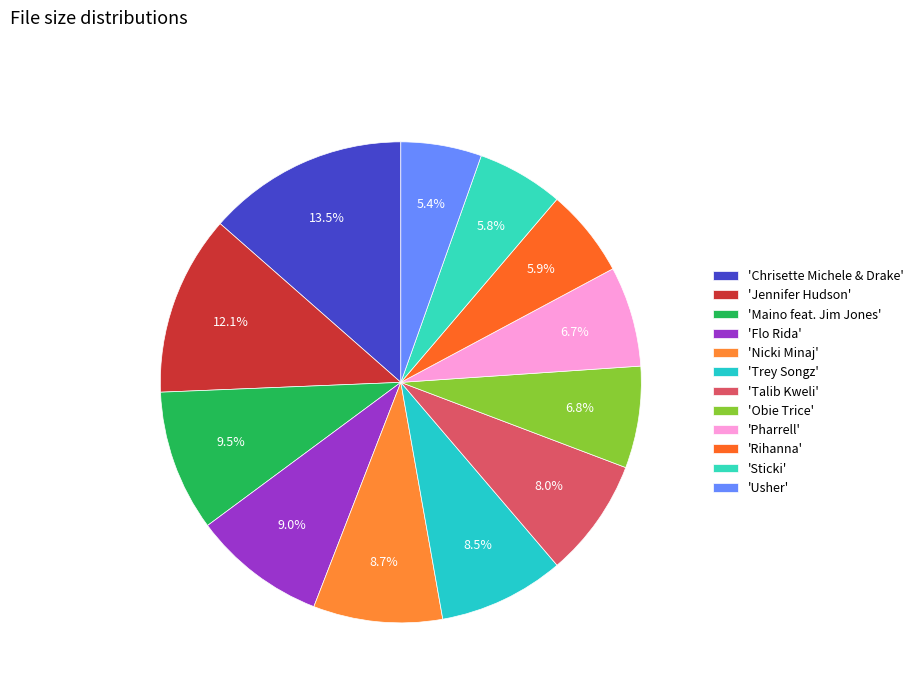

How many segments does this pie chart have?

12